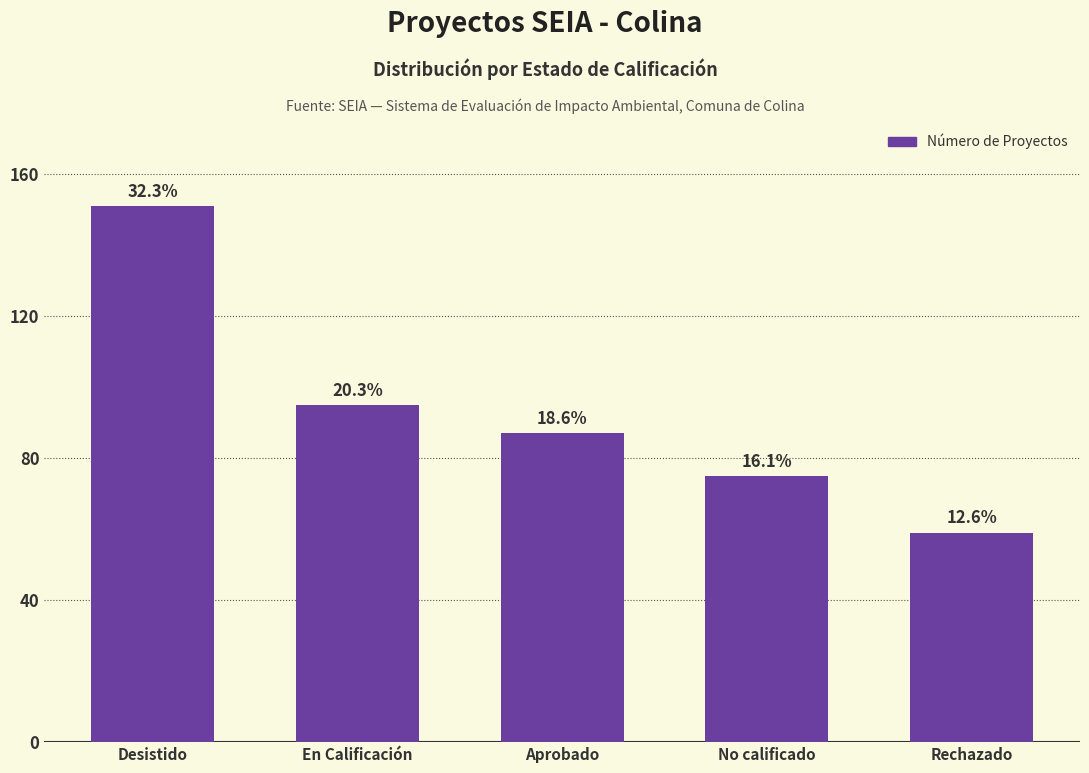

Does the chart contain any negative values?

No